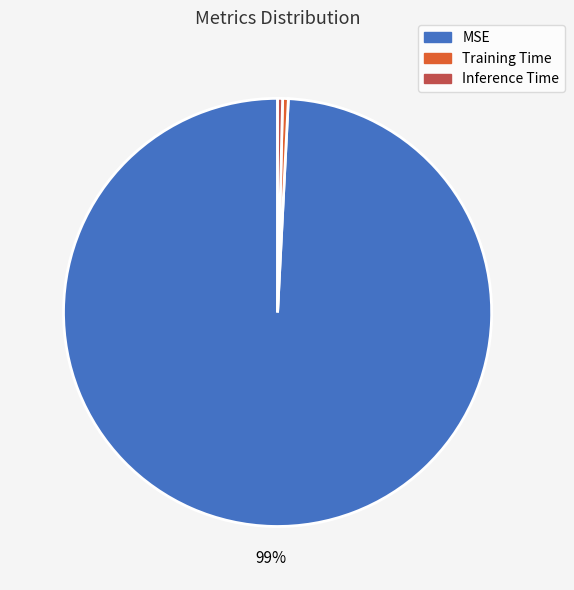

Do MSE and Inference Time together represent more than half of the pie?

Yes